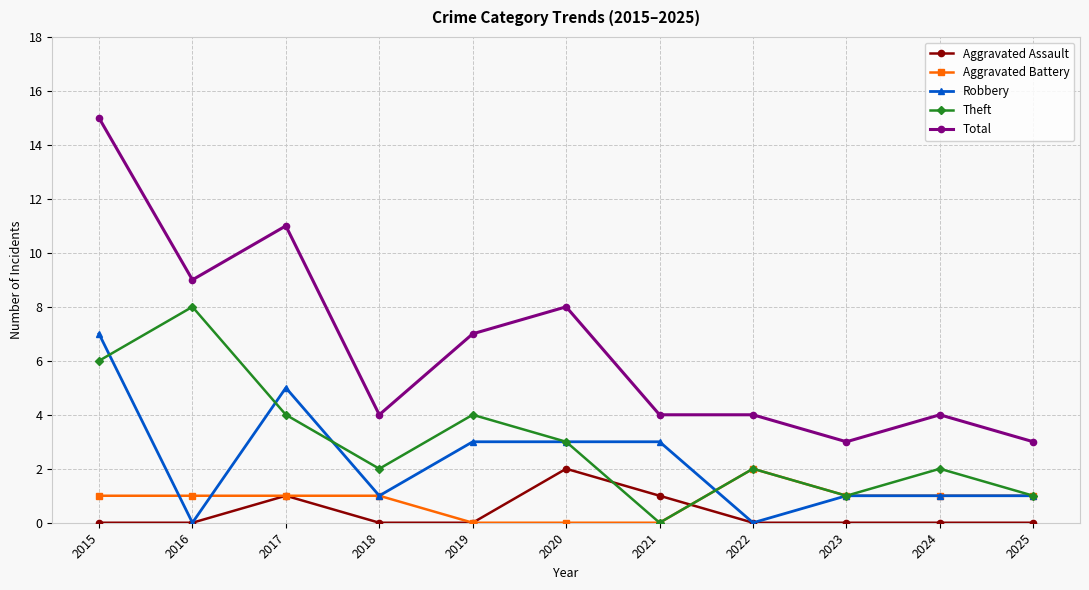

What is the spread (max minus min) of values at 2024?

4